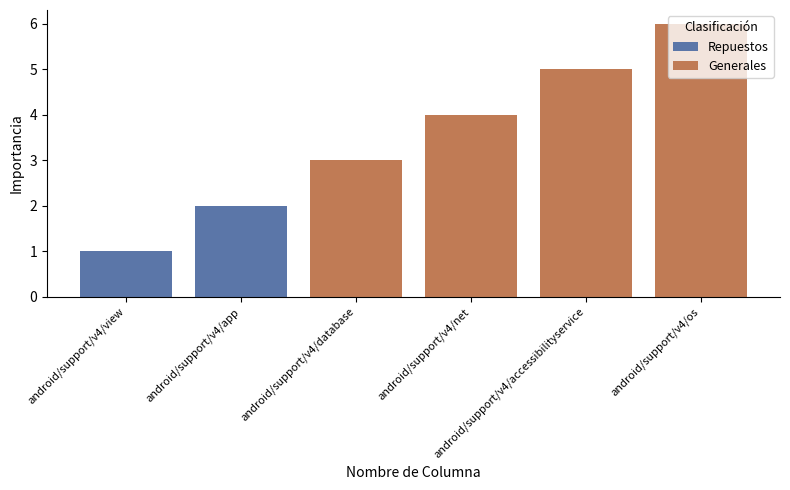

List the labels in order of value, largest first.

android/support/v4/os, android/support/v4/accessibilityservice, android/support/v4/net, android/support/v4/database, android/support/v4/app, android/support/v4/view